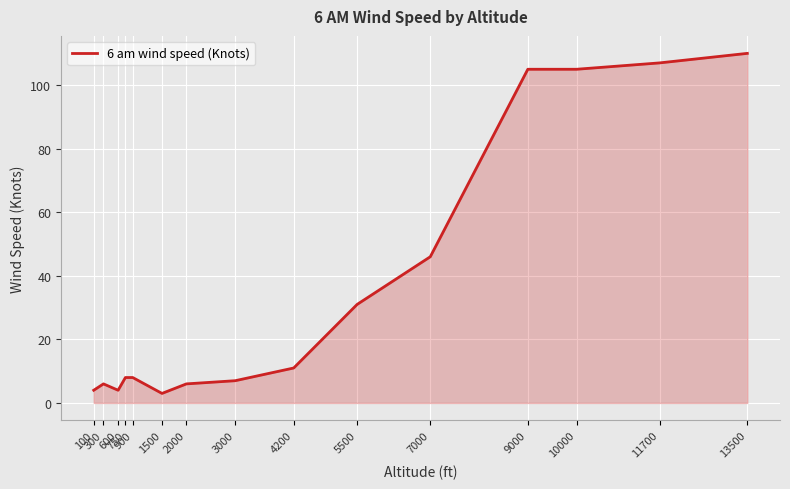

Between 4200 and 600, which is larger?

4200